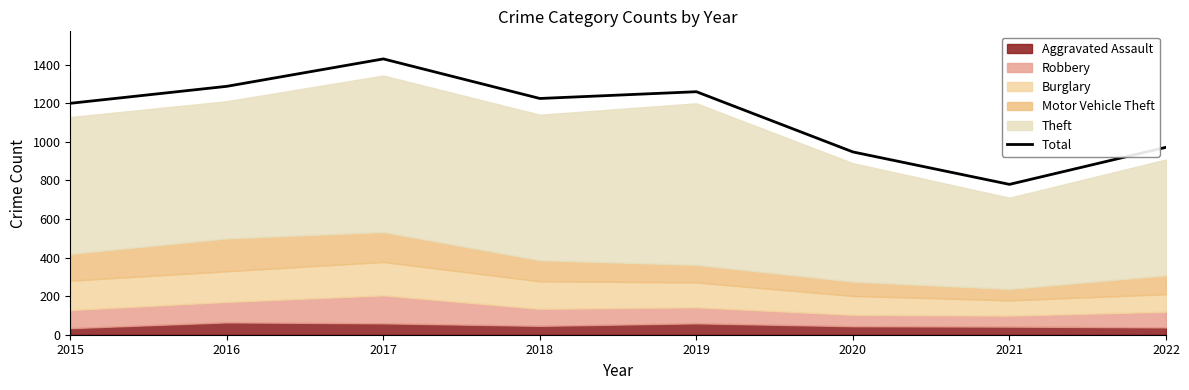

What is the sum of all values?

9095